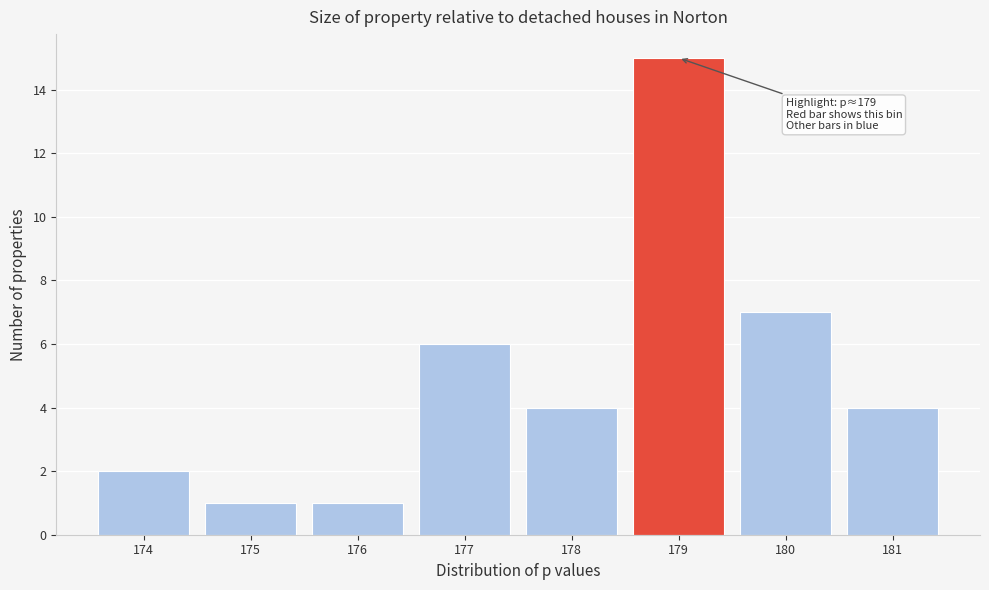

Reading left to right, list all the values displayed in this chart.

2	1	1	6	4	15	7	4